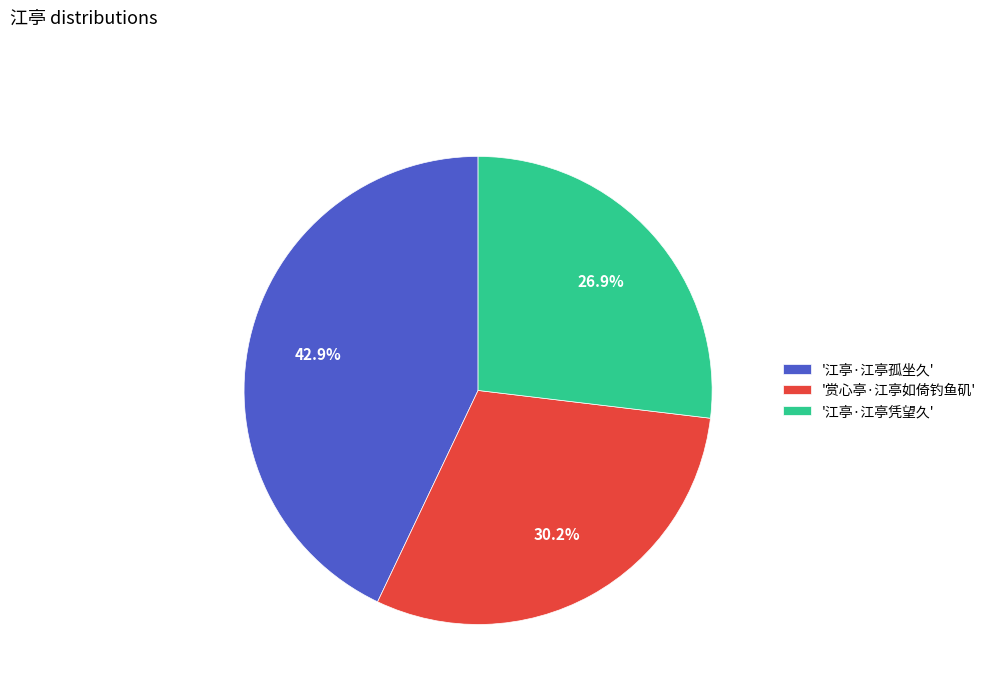

How many slices are in this pie chart?

3